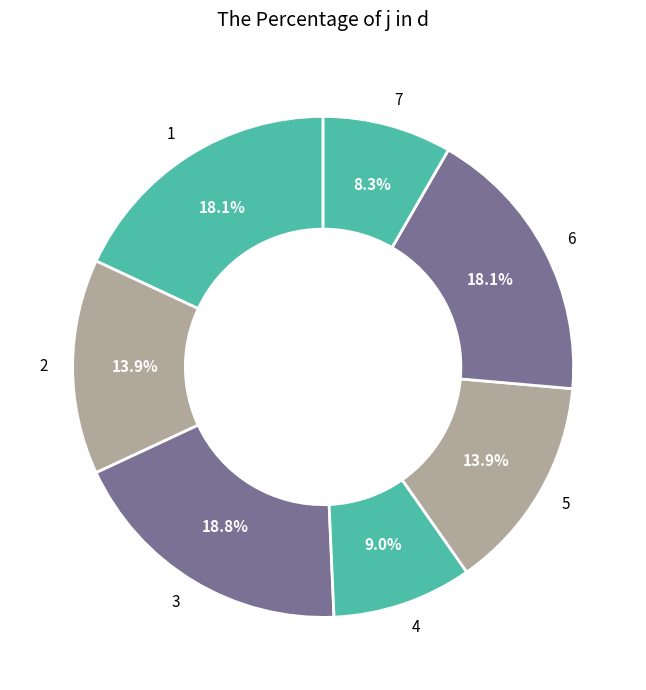

Combined, do 1 and 7 account for over 50%?

No